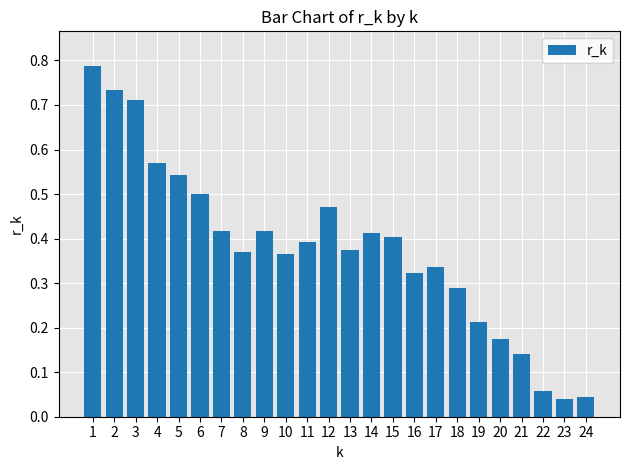

Is it true that the value at 14 is 0.4?

True